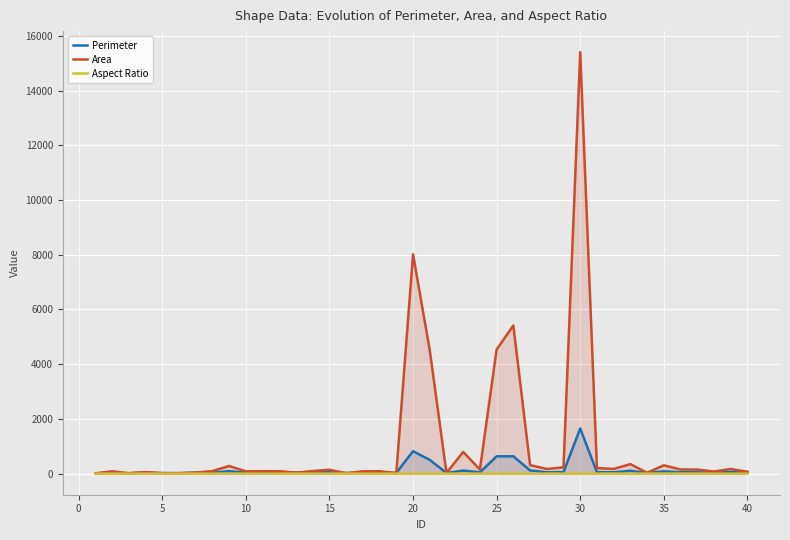

Reading left to right, list all the values displayed in this chart.

Perimeter: 14.2	36.4	15.7	43.5	23.3	18.2	37.6	38.4	90.1	34.4	36.4	35.6	42.9	40.4	58.6	23.6	34.7	36.4	29.8	819.9	504.6	23.9	112.0	49.0	633.6	633.9	117.4	49.7	57.7	1649.8	54.0	50.5	103.3	26.5	83.6	51.1	50.3	34.1	64.3	52.9
Area: 10.5	85.5	15.0	55.0	14.0	17.5	36.5	94.5	280.0	83.5	90.5	89.5	34.5	95.5	143.0	13.5	84.5	88.5	18.0	8018.0	4511.0	23.5	794.5	149.0	4537.0	5414.5	313.0	170.5	229.5	15402.0	203.5	173.5	348.0	33.0	304.0	153.0	149.0	78.0	169.0	70.5
Aspect Ratio: 1.0	1.0	0.6	0.8	1.7	0.5	0.8	1.1	0.8	1.1	0.8	0.8	1.2	0.6	2.3	1.4	1.2	1.0	0.6	1.0	0.7	1.3	1.0	1.1	1.5	2.2	1.1	1.1	1.1	0.8	1.1	1.1	0.6	2.4	2.4	0.9	1.2	0.8	0.6	0.8